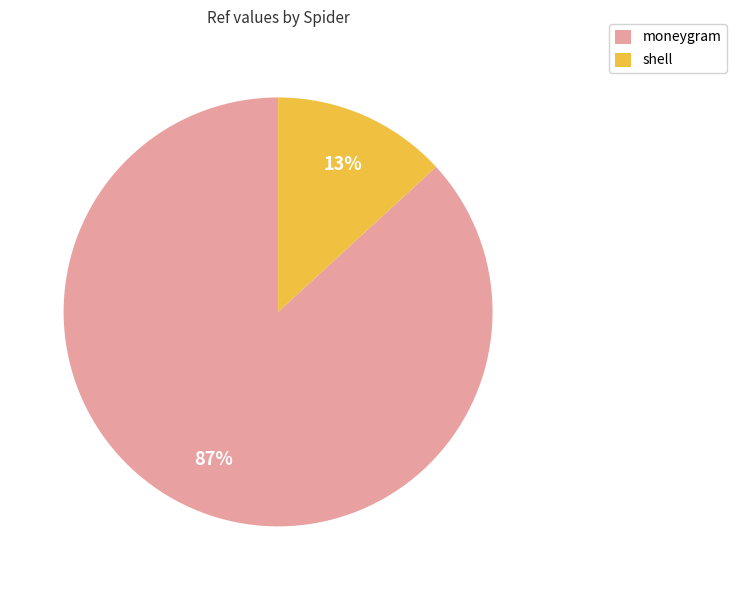

Count the number of slices in the pie.

2